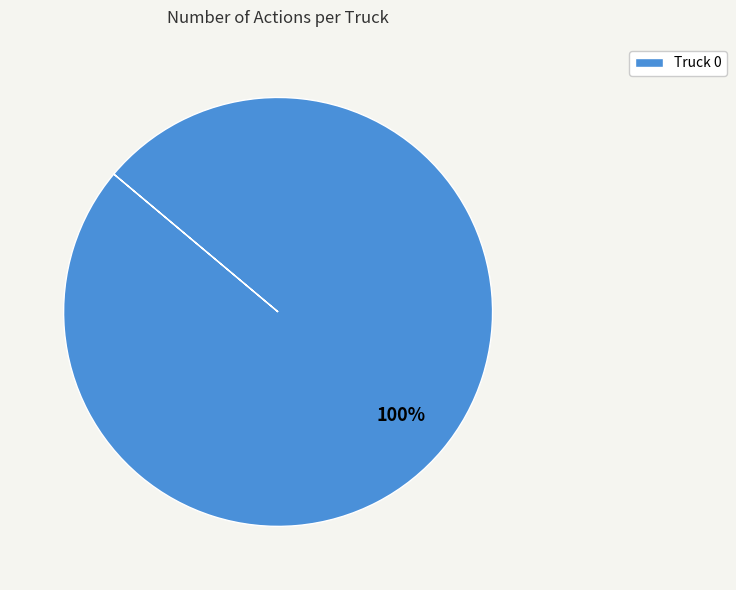

Which category accounts for the majority?

Truck 0